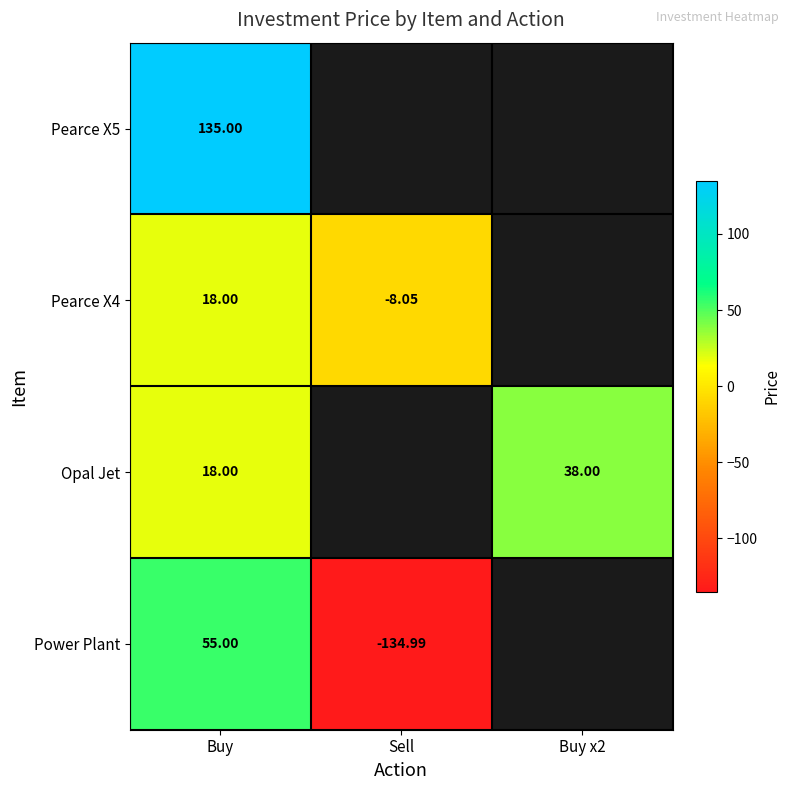

True or false: Pearce X4 has a value of 18.0 at Buy.

True